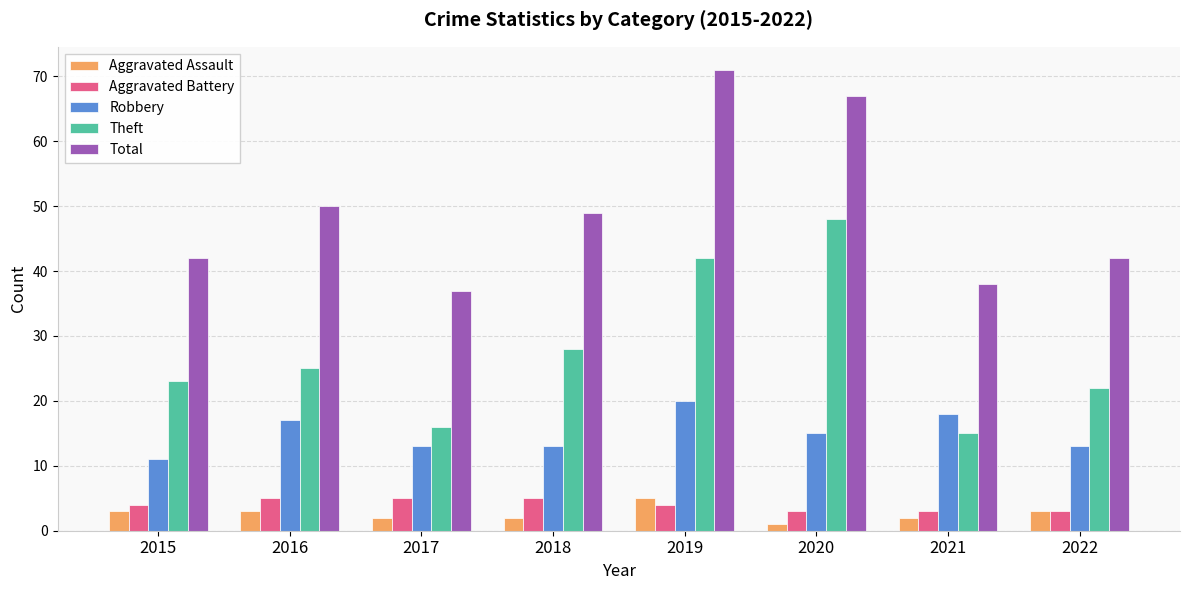

Reading left to right, transcribe all the data shown in this chart.

Aggravated Assault: 3	3	2	2	5	1	2	3
Aggravated Battery: 4	5	5	5	4	3	3	3
Robbery: 11	17	13	13	20	15	18	13
Theft: 23	25	16	28	42	48	15	22
Total: 42	50	37	49	71	67	38	42